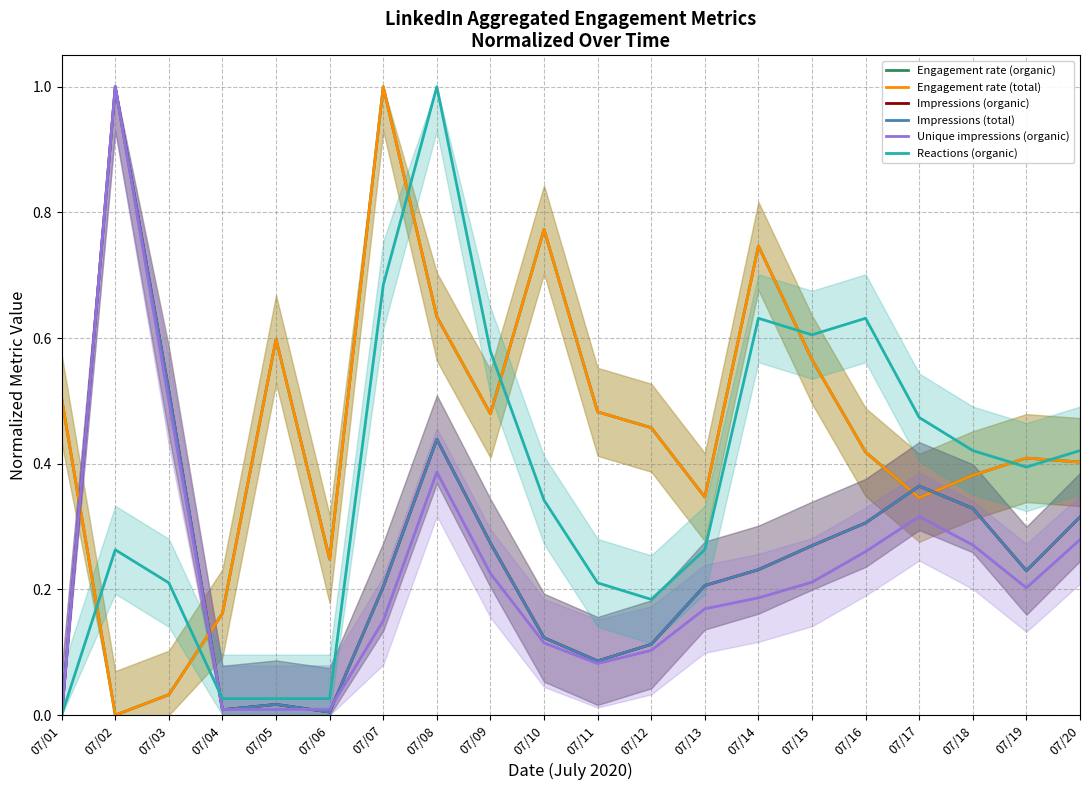

True or false: Impressions (total) has a value of 0.5 at 07/09.

False